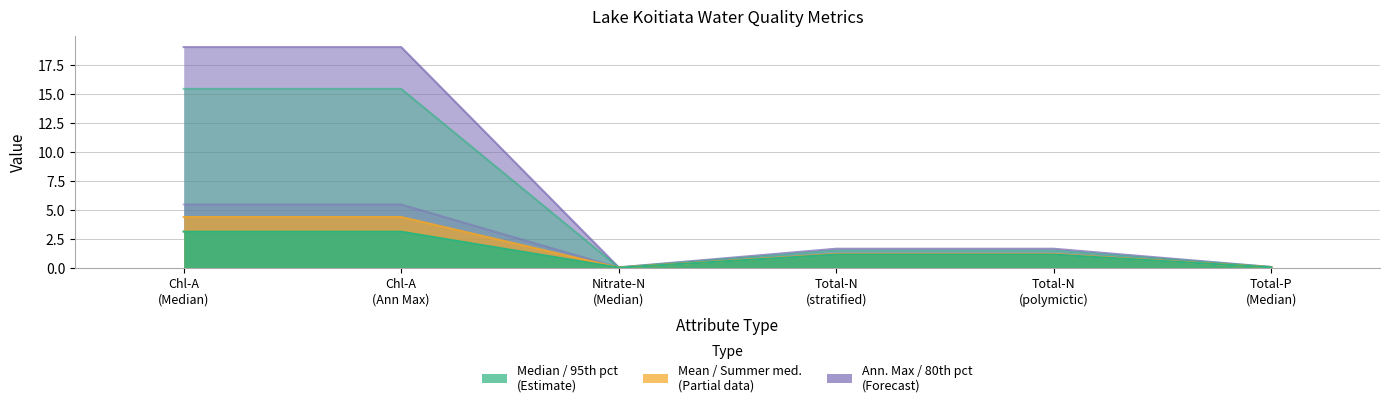

What is the value of the 80th percentile point at the 2nd from the left?

5.4